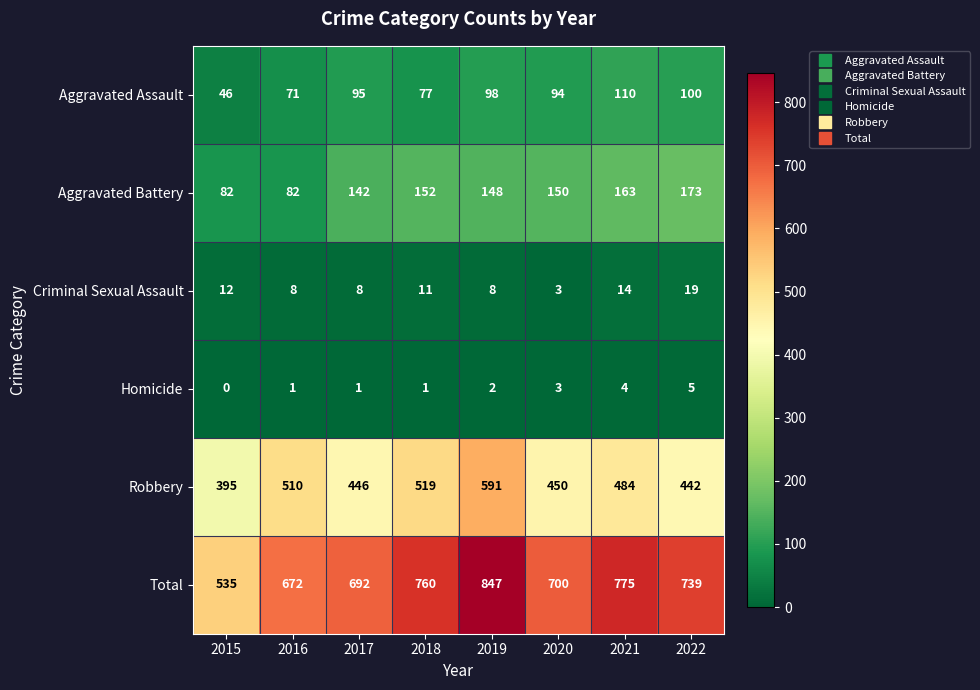

Count the number of categories in the chart.

8